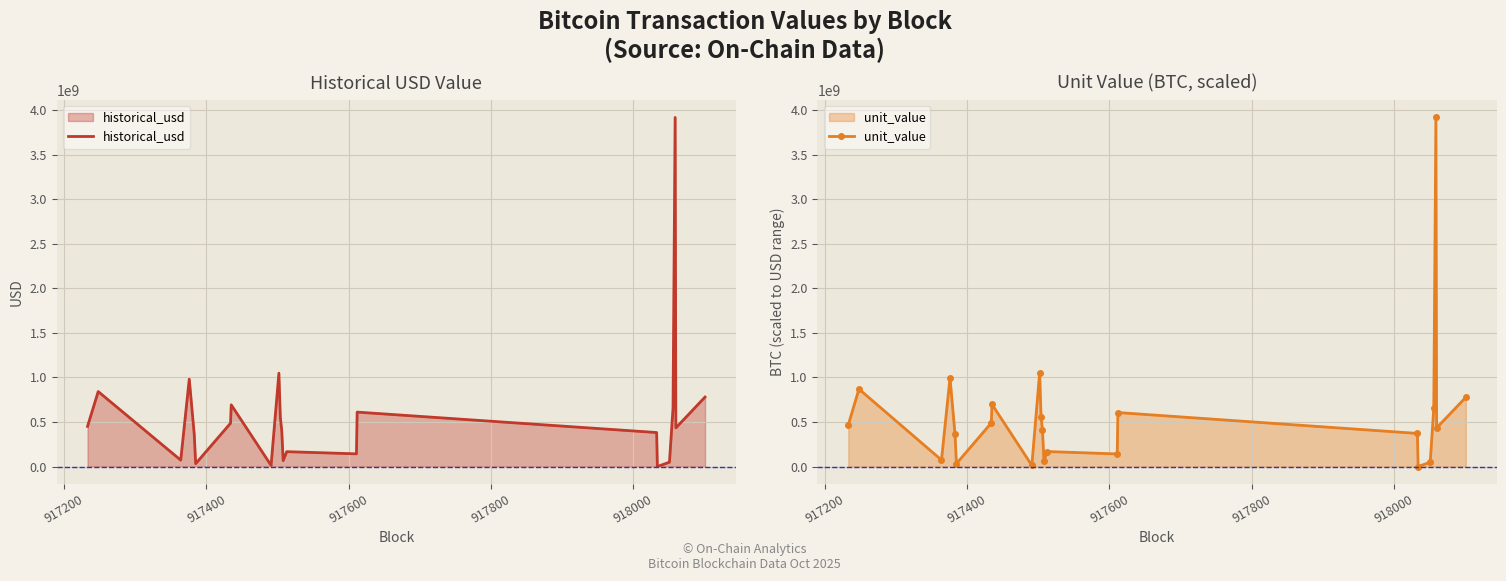

True or false: historical_usd has more than 2 points higher than both neighbors.

True